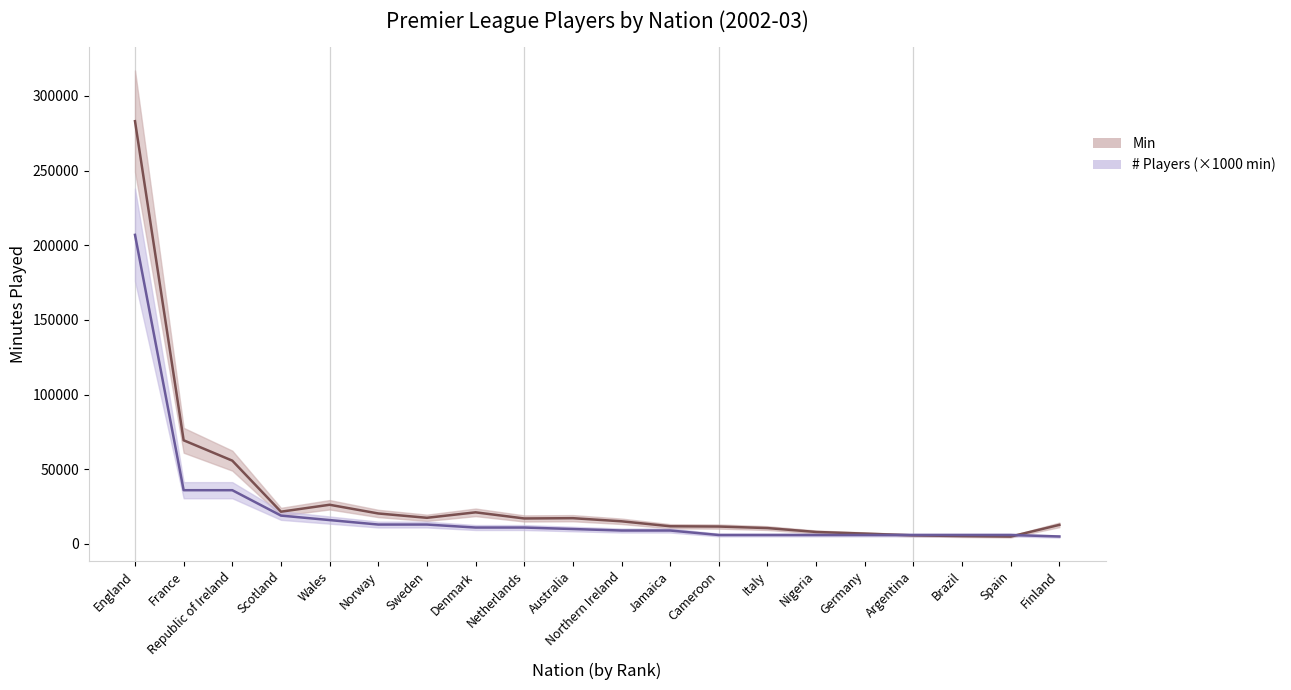

Reading left to right, extract all data points from this chart.

Min: 283137	69426	55791	21607	26248	20421	17518	21178	17079	17263	15179	11851	11673	10637	8034	6932	5750	5283	4951	12783
# Players (×1000 min): 207000	36000	36000	19000	16000	13000	13000	11000	11000	10000	9000	9000	6000	6000	6000	6000	6000	6000	6000	5000